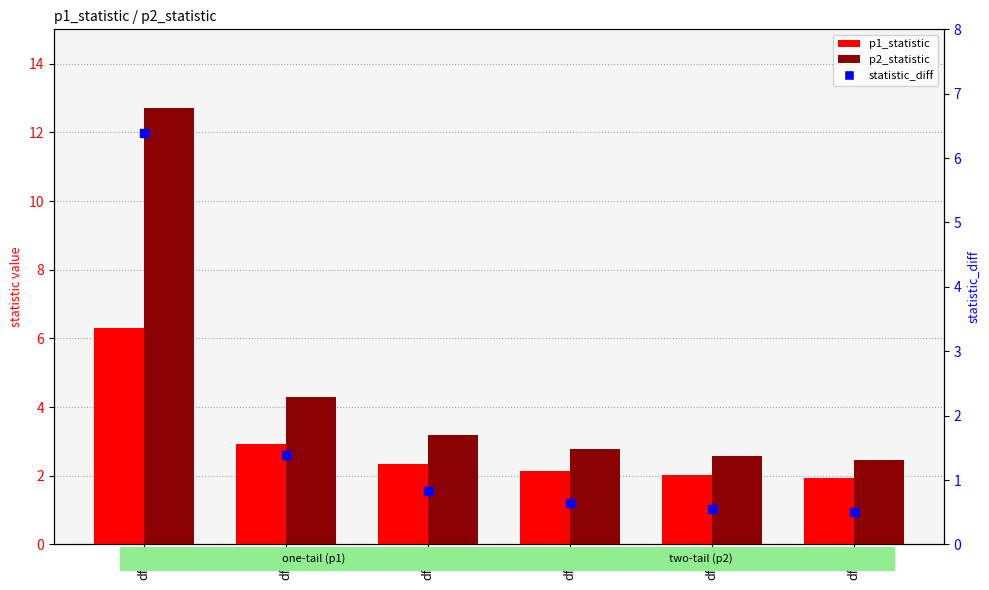

What is the total value across all series at df=6?

4.9